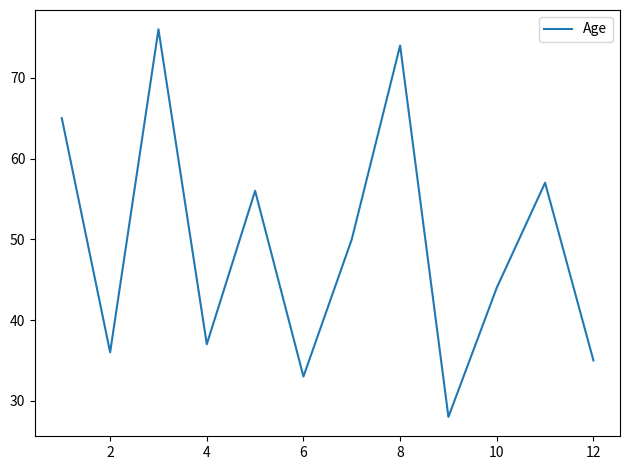

What is the difference between the maximum and minimum values?

48